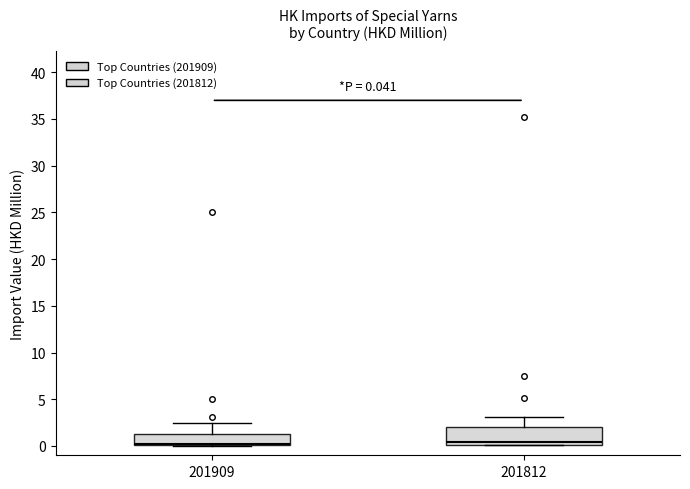

Which box is the tallest, from its lower edge to its upper edge?

201812